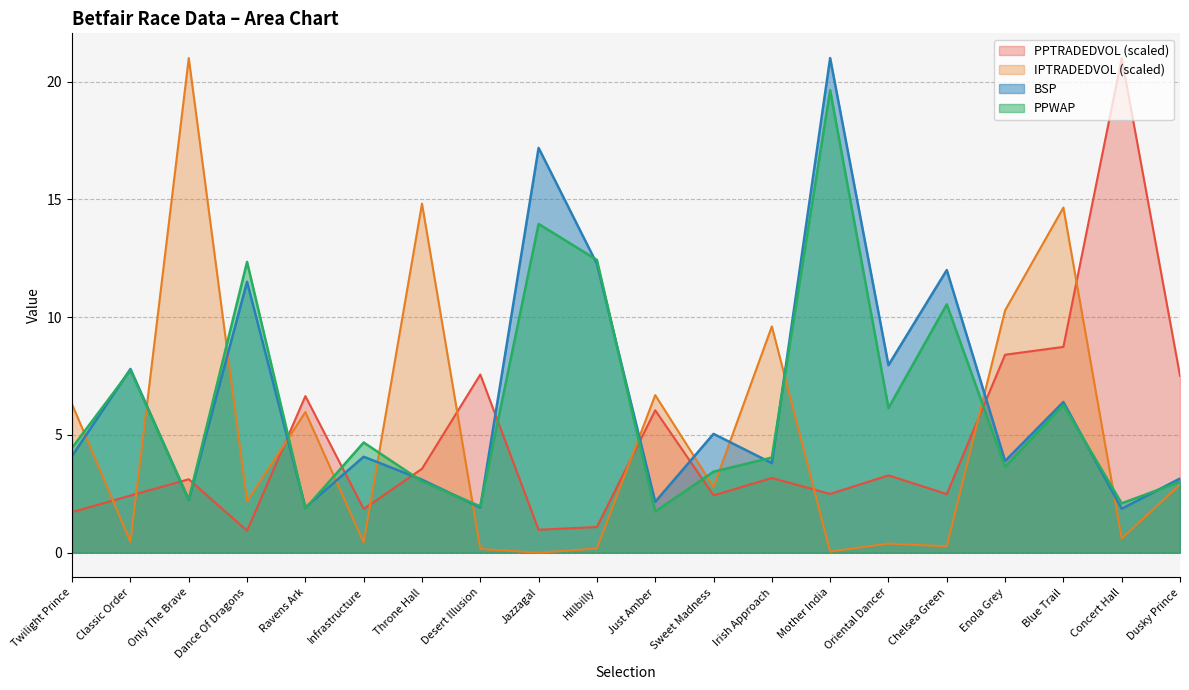

What is the difference between the highest and lowest values at Dance Of Dragons?

11.4